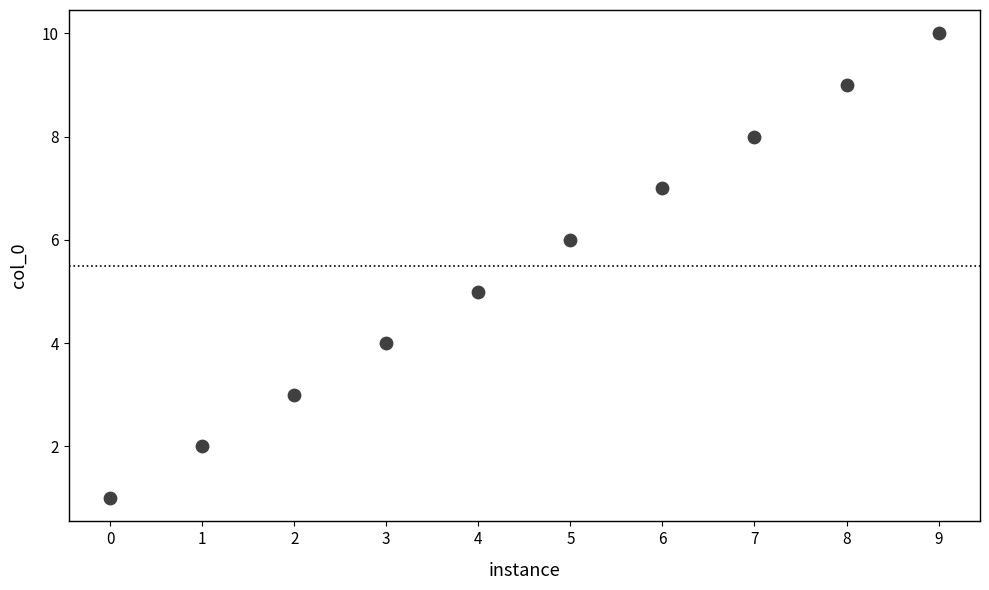

What is the average Y value?

6